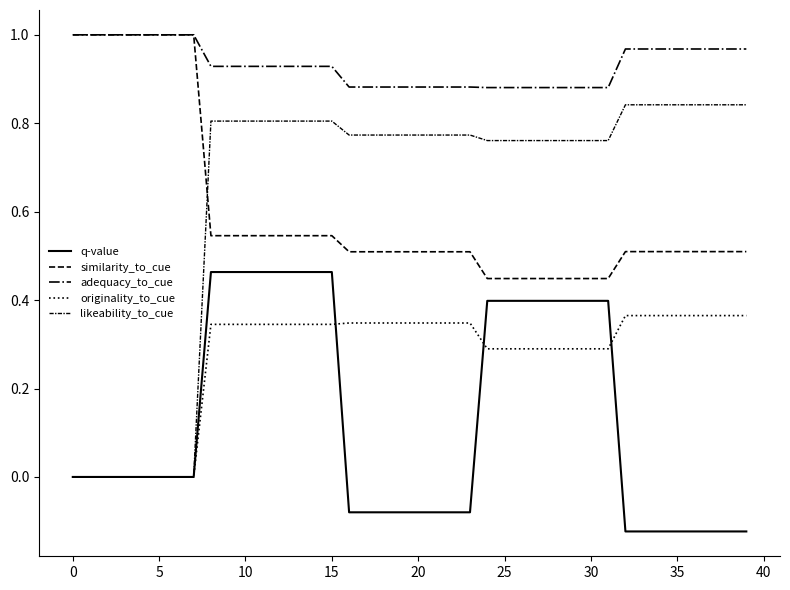

Which series has the widest spread of values?

likeability_to_cue